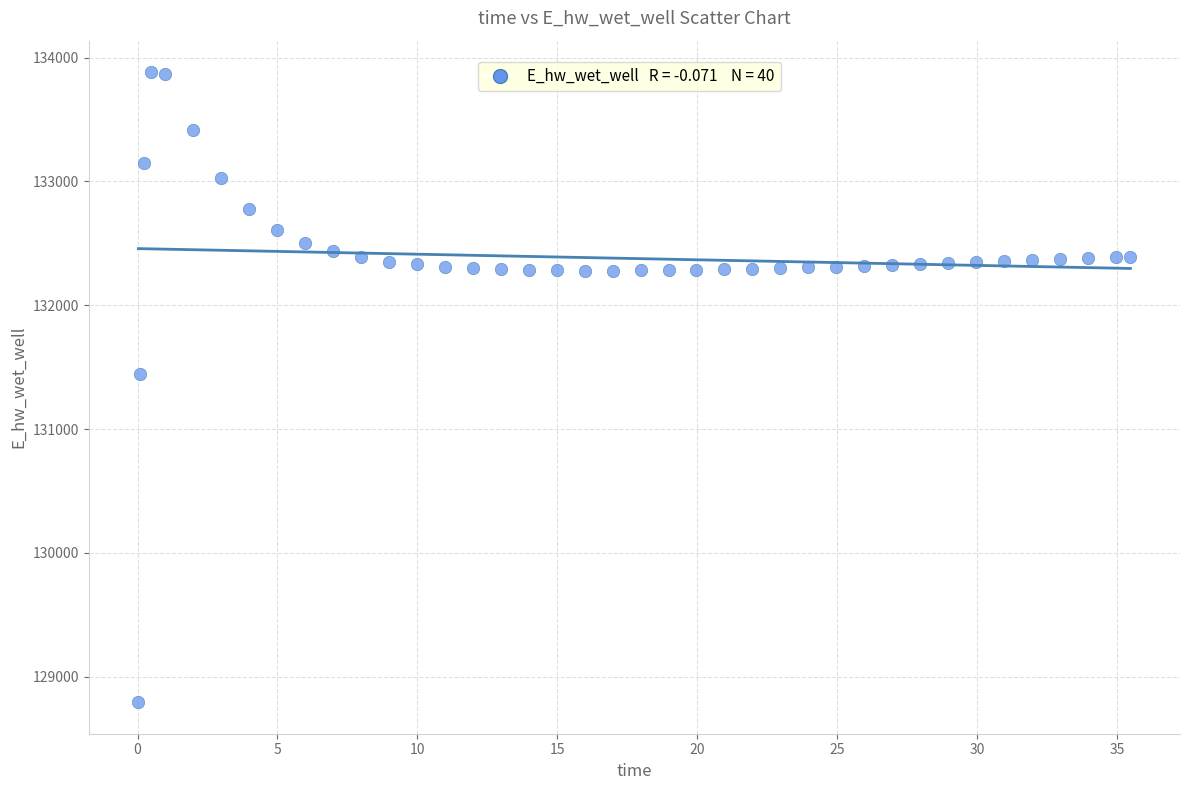

What Y value in the scatter plot is closest to 131337?

131447.0